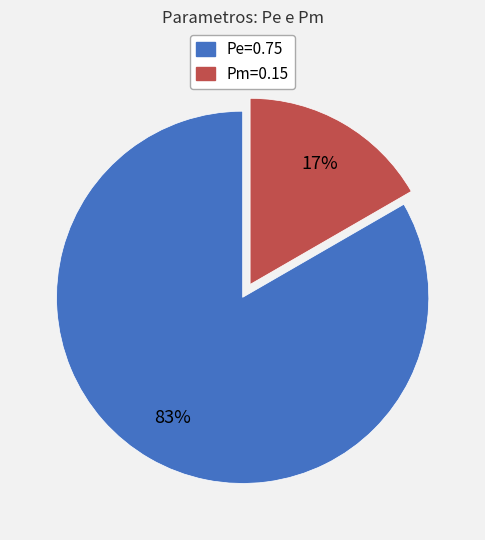

Count the number of slices in the pie.

2